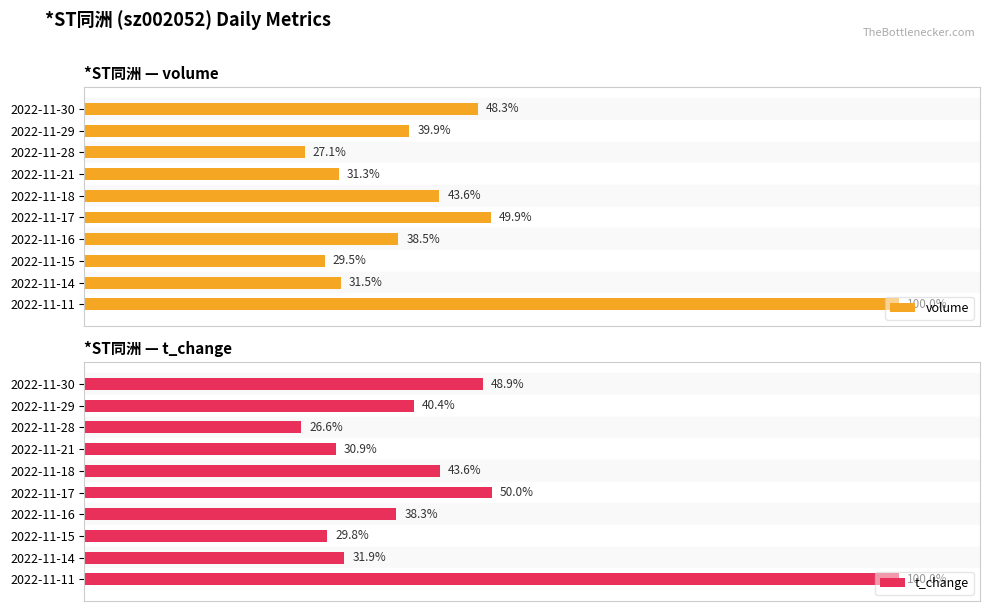

What is the difference between the highest and lowest values at 2022-11-28?

0.5